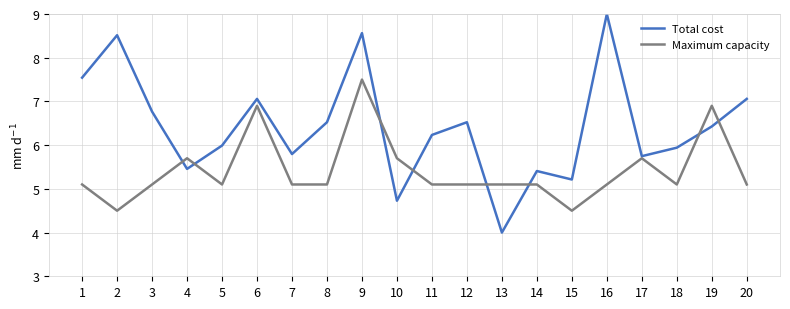

The Maximum capacity series shows 5.7 at 10. True or false?

True